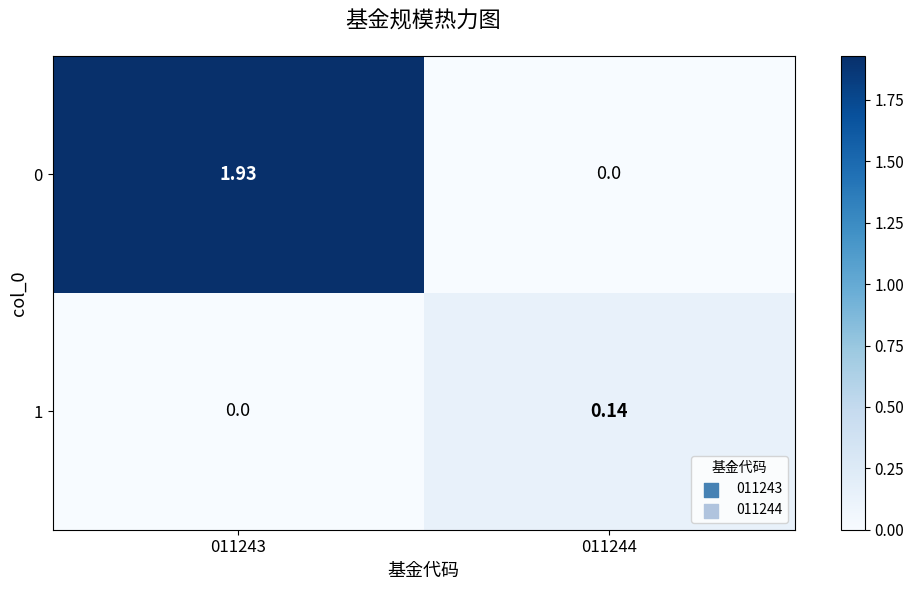

Which label corresponds to the largest value in the chart?

011243